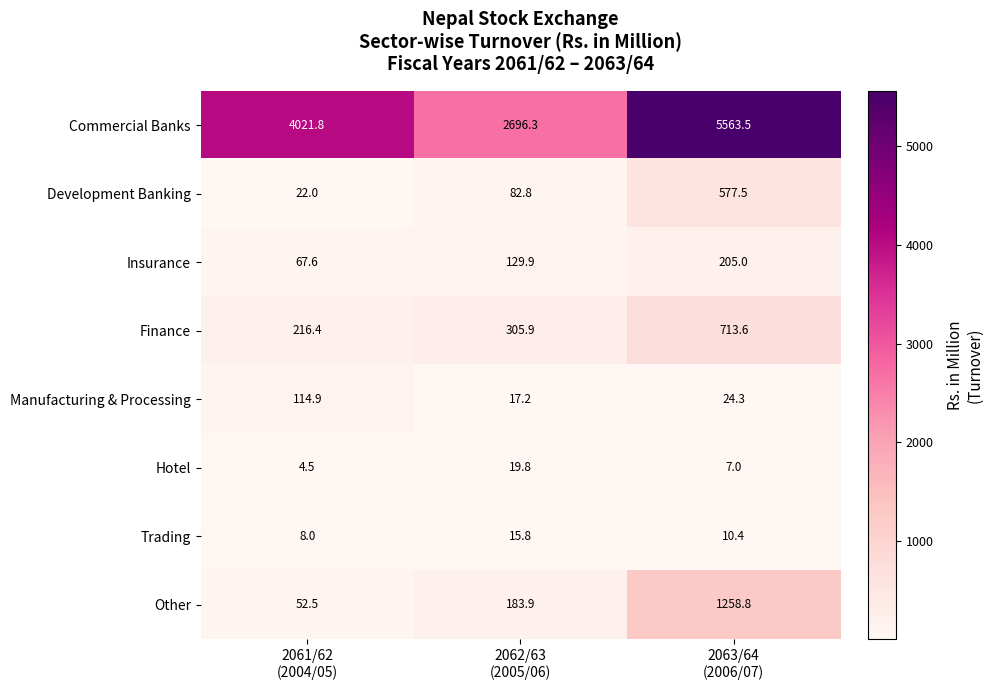

What is the spread (max minus min) of values at 2062/63
(2005/06)?

2680.5